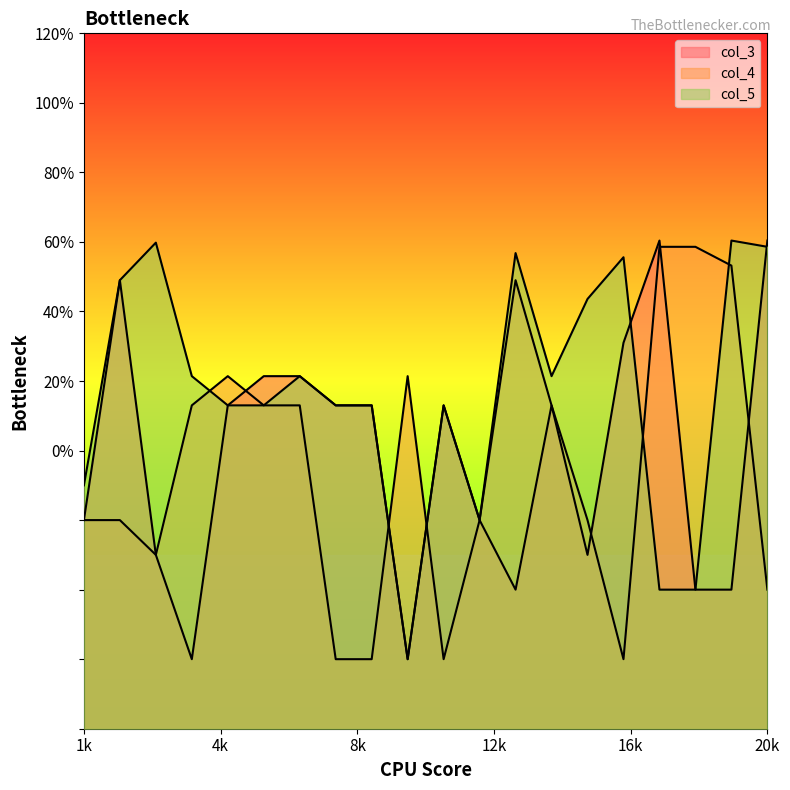

Where is the first local maximum for col_3?

2